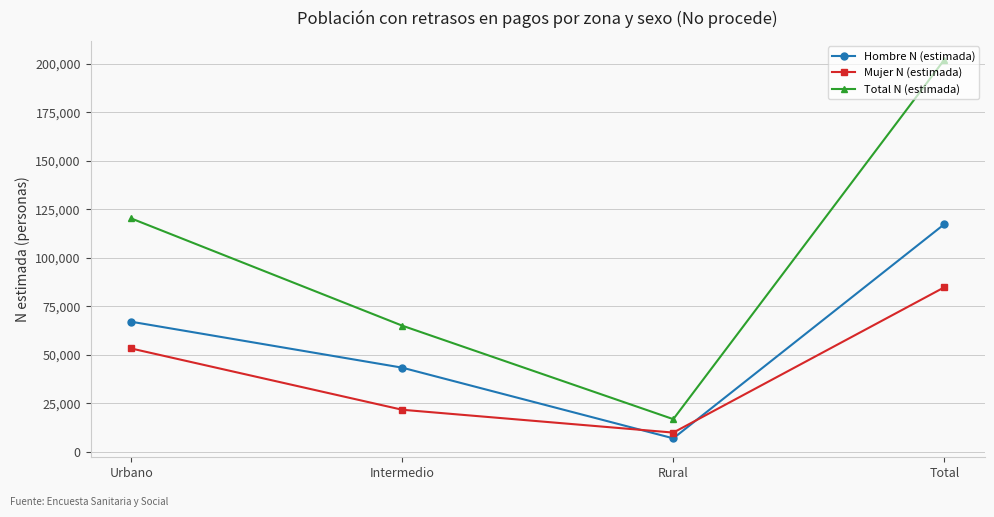

List the labels in order of Hombre N (estimada) value, largest first.

Total, Urbano, Intermedio, Rural